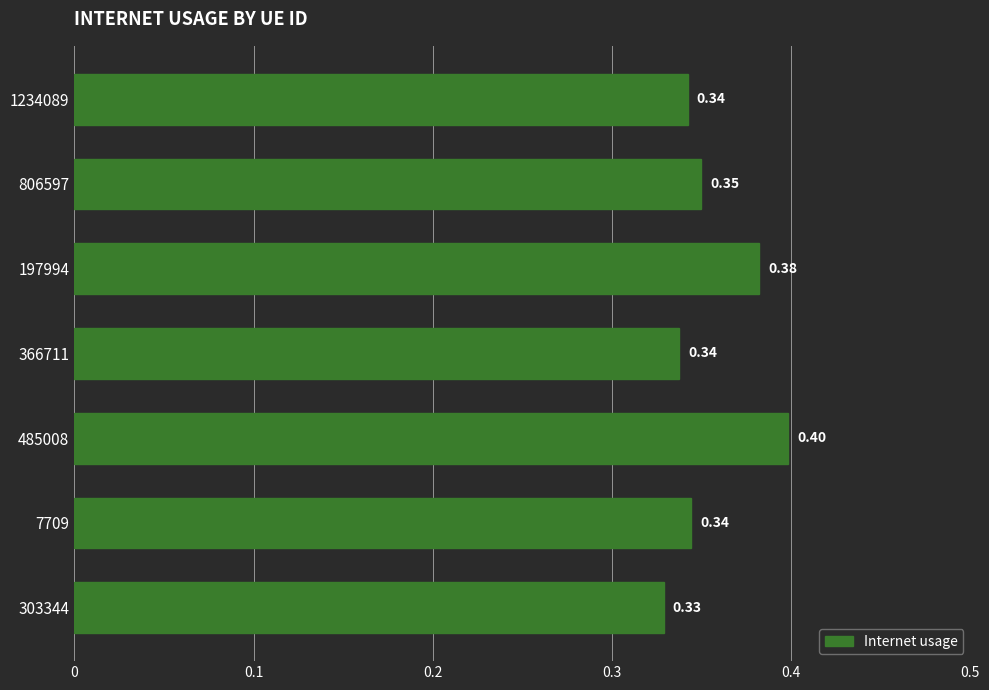

Where is the data nearest to the value 0?

303344